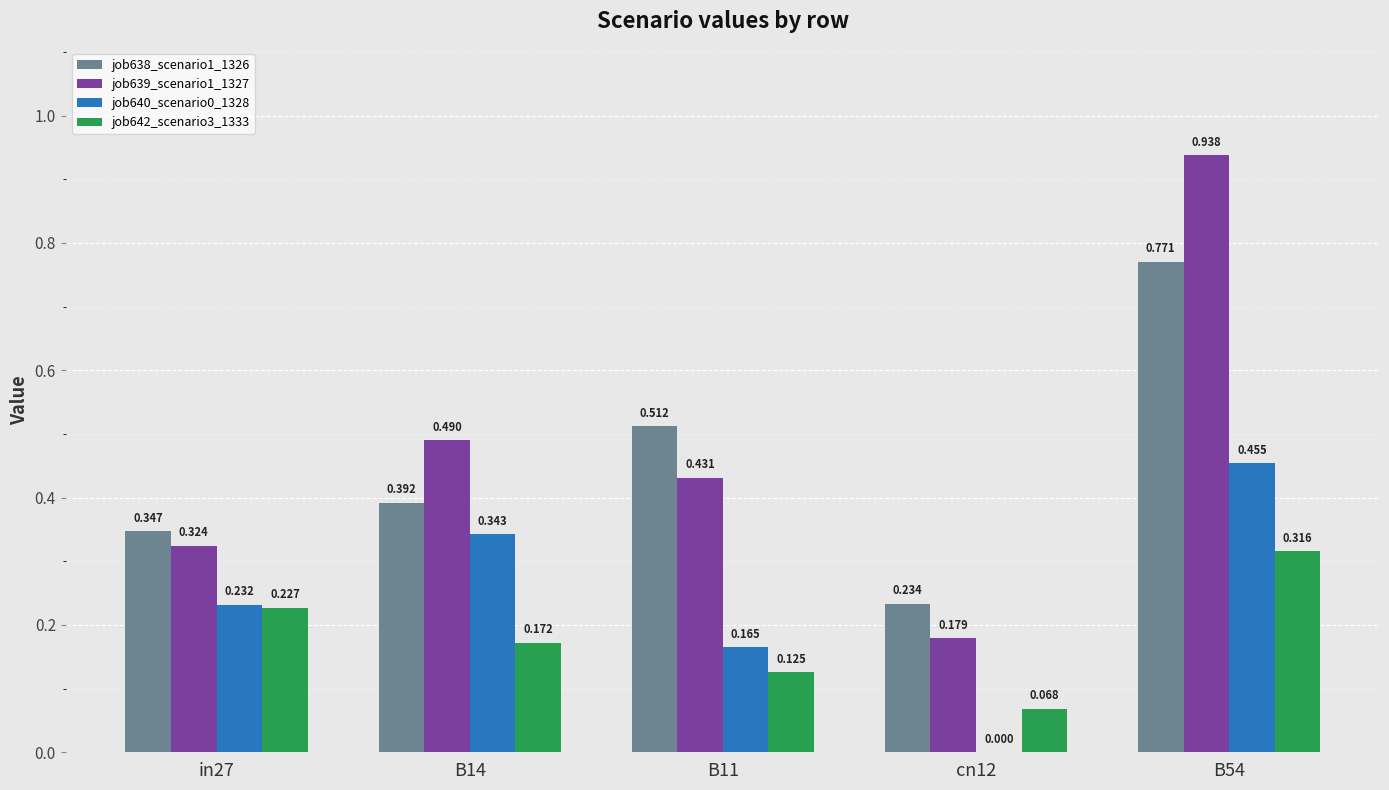

What is the sum of all job639_scenario1_1327 values?

2.4